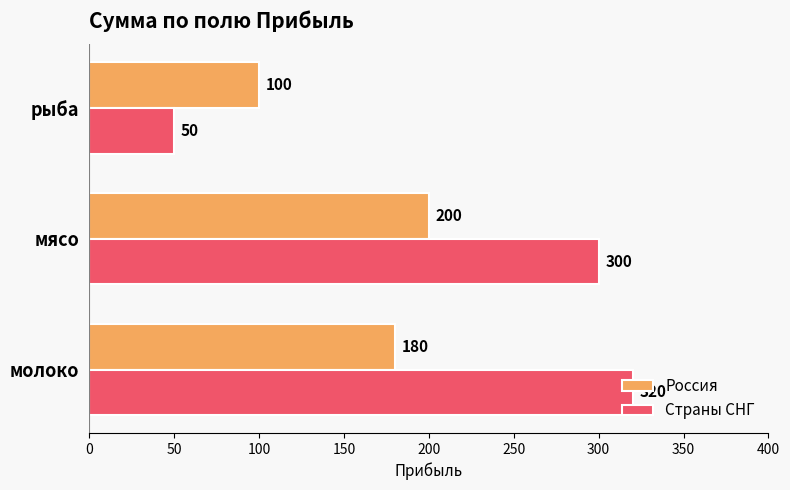

Which series has the largest total across all categories?

Страны СНГ